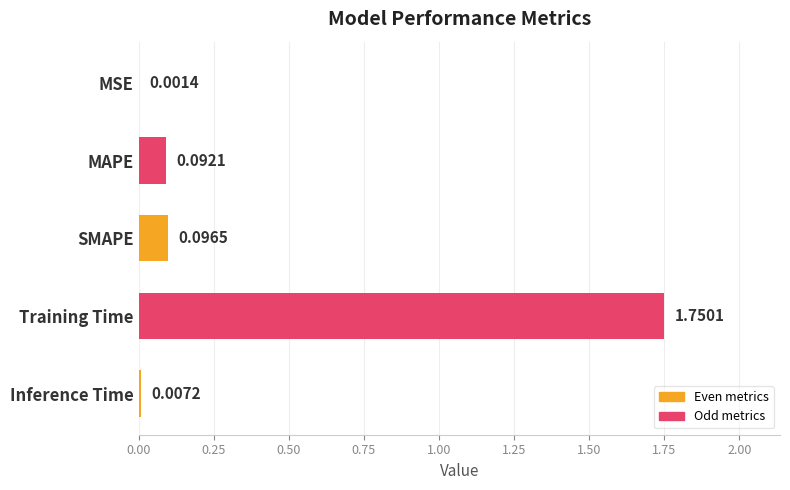

Which has a higher value, MAPE or Inference Time?

MAPE